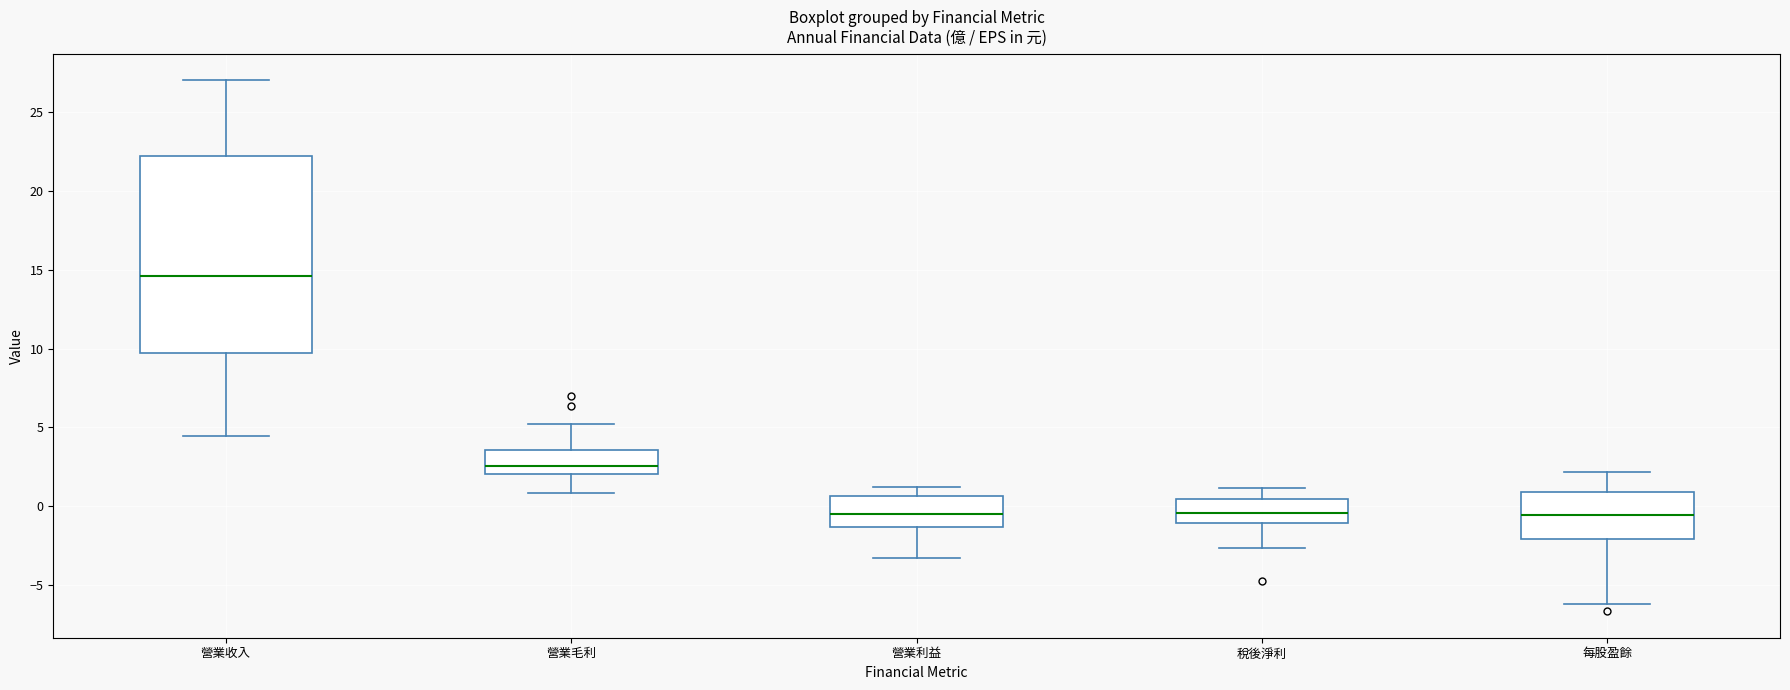

Where does the lower whisker of the box for 營業收入 end on the y-axis? The values are not printed on the chart, so give them approximately, as read against the axis.

4.5